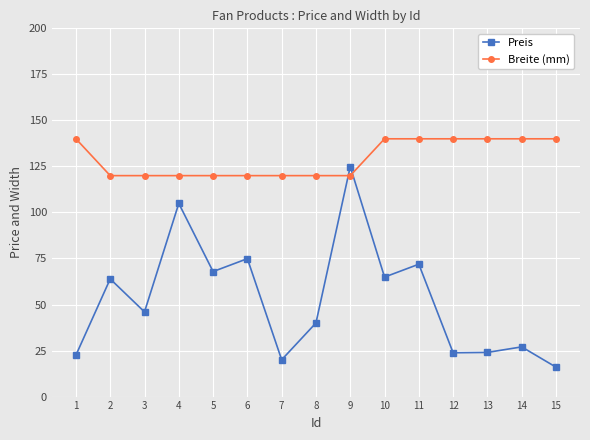

Is it true that Preis equals 12.3 at 1?

False